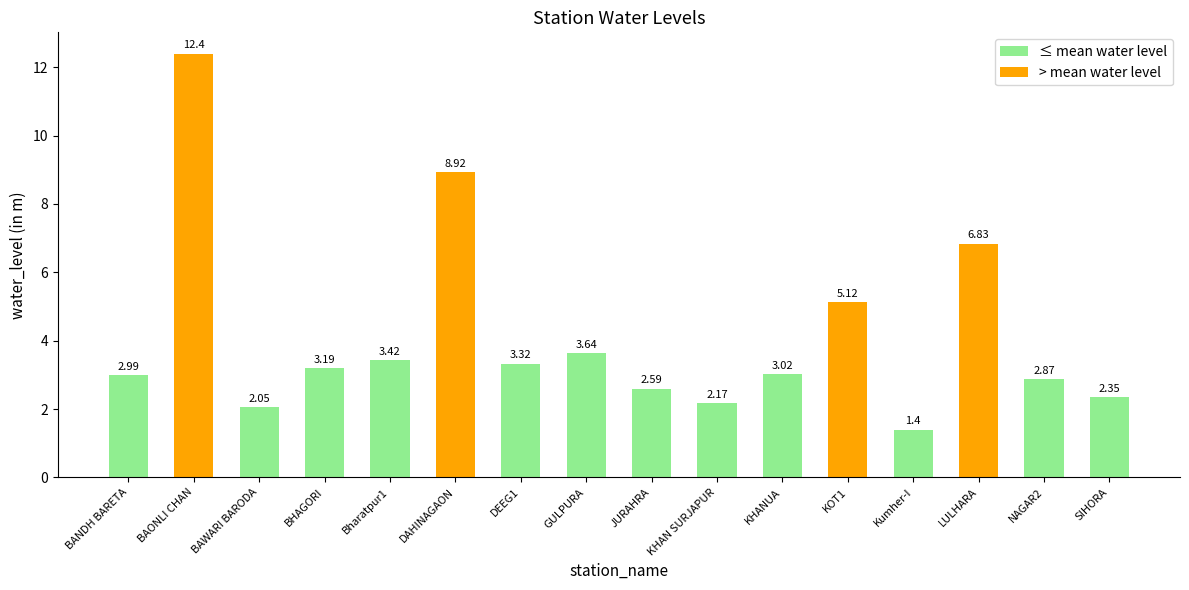

What is the label of the 13th bar from the left?

Kumher-I